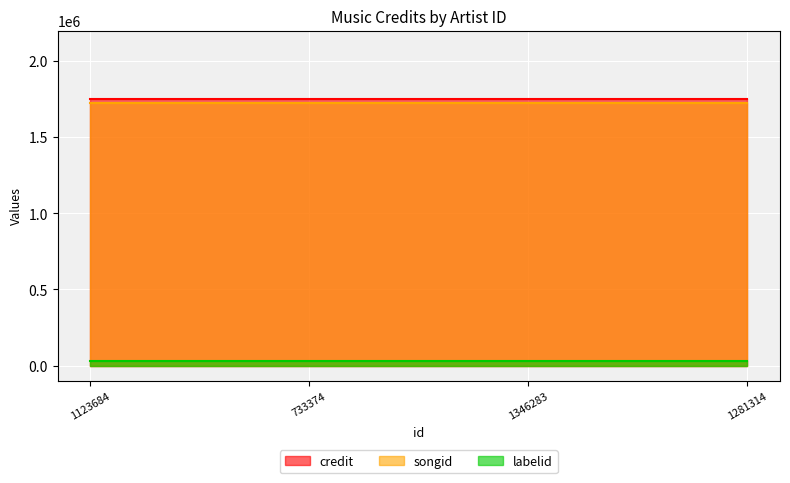

How many data points does each series have?

4